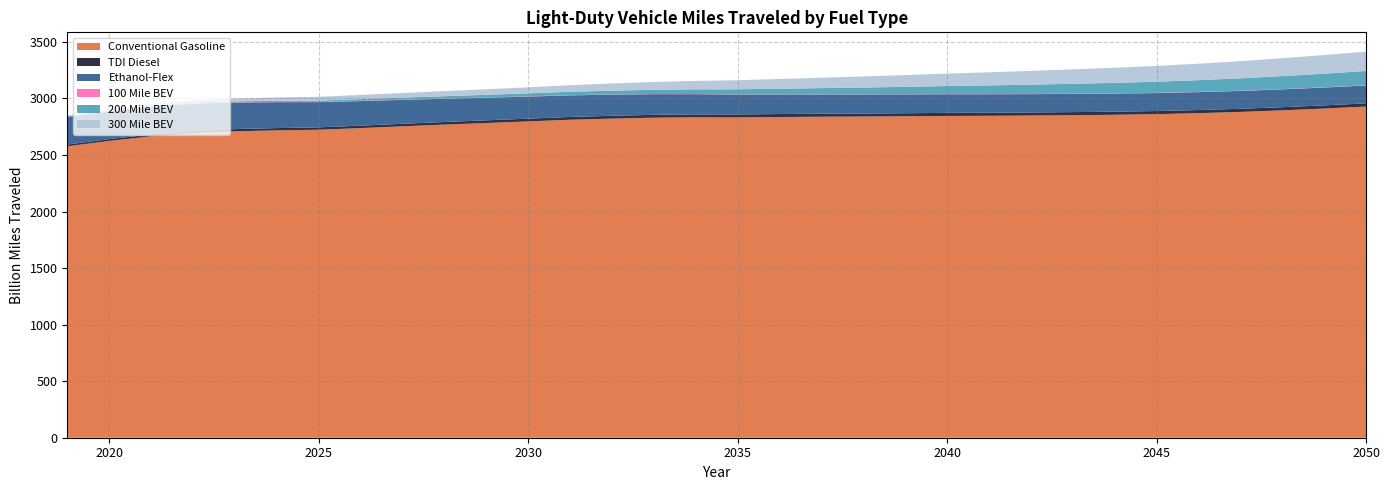

Reading left to right, what are all the values shown in this chart?

Conventional Gasoline: 2019=2576.9	2020=2624.1	2021=2664.5	2022=2693.6	2023=2709.0	2024=2717.3	2025=2722.9	2026=2737.4	2027=2753.2	2028=2768.2	2029=2782.4	2030=2796.6	2031=2811.2	2032=2821.1	2033=2829.3	2034=2832.6	2035=2831.9	2036=2835.3	2037=2837.7	2038=2839.7	2039=2842.0	2040=2844.7	2041=2846.0	2042=2848.3	2043=2851.3	2044=2855.3	2045=2860.7	2046=2869.5	2047=2880.4	2048=2894.3	2049=2910.2	2050=2927.8
TDI Diesel: 2019=15.1	2020=15.8	2021=16.9	2022=18.2	2023=19.4	2024=20.2	2025=21.0	2026=21.7	2027=22.4	2028=23.1	2029=23.6	2030=24.2	2031=24.7	2032=25.1	2033=25.5	2034=25.9	2035=26.1	2036=26.4	2037=26.6	2038=26.8	2039=27.0	2040=27.2	2041=27.3	2042=27.4	2043=27.4	2044=27.5	2045=27.5	2046=27.6	2047=27.8	2048=27.9	2049=28.1	2050=28.3
Ethanol-Flex: 2019=244.8	2020=245.1	2021=243.2	2022=239.9	2023=235.1	2024=229.3	2025=223.0	2026=217.1	2027=211.3	2028=205.7	2029=200.3	2030=195.4	2031=190.9	2032=186.6	2033=182.6	2034=178.9	2035=175.4	2036=172.5	2037=170.1	2038=168.0	2039=166.2	2040=164.7	2041=163.3	2042=162.0	2043=160.9	2044=159.9	2045=159.1	2046=158.5	2047=158.0	2048=157.8	2049=157.8	2050=157.9
100 Mile BEV: 2019=2.4	2020=2.4	2021=2.4	2022=2.4	2023=2.3	2024=2.2	2025=2.1	2026=2.0	2027=1.9	2028=1.8	2029=1.8	2030=1.7	2031=1.6	2032=1.5	2033=1.5	2034=1.4	2035=1.4	2036=1.4	2037=1.4	2038=1.5	2039=1.5	2040=1.5	2041=1.6	2042=1.7	2043=1.7	2044=1.8	2045=1.8	2046=1.9	2047=2.0	2048=2.0	2049=2.1	2050=2.1
200 Mile BEV: 2019=3.7	2020=4.5	2021=5.5	2022=6.5	2023=7.8	2024=9.6	2025=12.3	2026=15.1	2027=18.0	2028=20.8	2029=23.7	2030=26.8	2031=30.1	2032=33.7	2033=37.4	2034=41.4	2035=45.6	2036=50.2	2037=55.0	2038=60.2	2039=65.5	2040=71.1	2041=76.7	2042=82.2	2043=87.7	2044=93.0	2045=98.4	2046=103.9	2047=109.3	2048=114.9	2049=120.5	2050=126.1
300 Mile BEV: 2019=5.6	2020=9.5	2021=14.8	2022=20.0	2023=24.8	2024=29.2	2025=33.2	2026=37.0	2027=40.9	2028=44.8	2029=48.9	2030=53.4	2031=58.4	2032=63.6	2033=69.0	2034=74.5	2035=80.1	2036=86.0	2037=91.9	2038=97.9	2039=103.8	2040=109.8	2041=115.7	2042=121.6	2043=127.5	2044=133.5	2045=139.4	2046=145.6	2047=151.8	2048=158.2	2049=164.6	2050=171.1